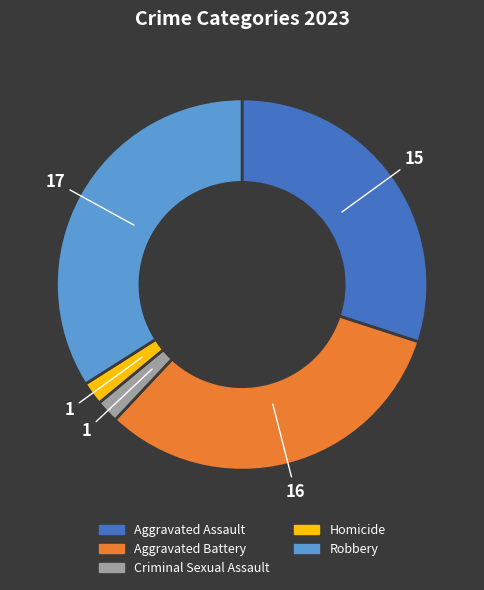

Is it true that Aggravated Battery is 37% of the pie?

False